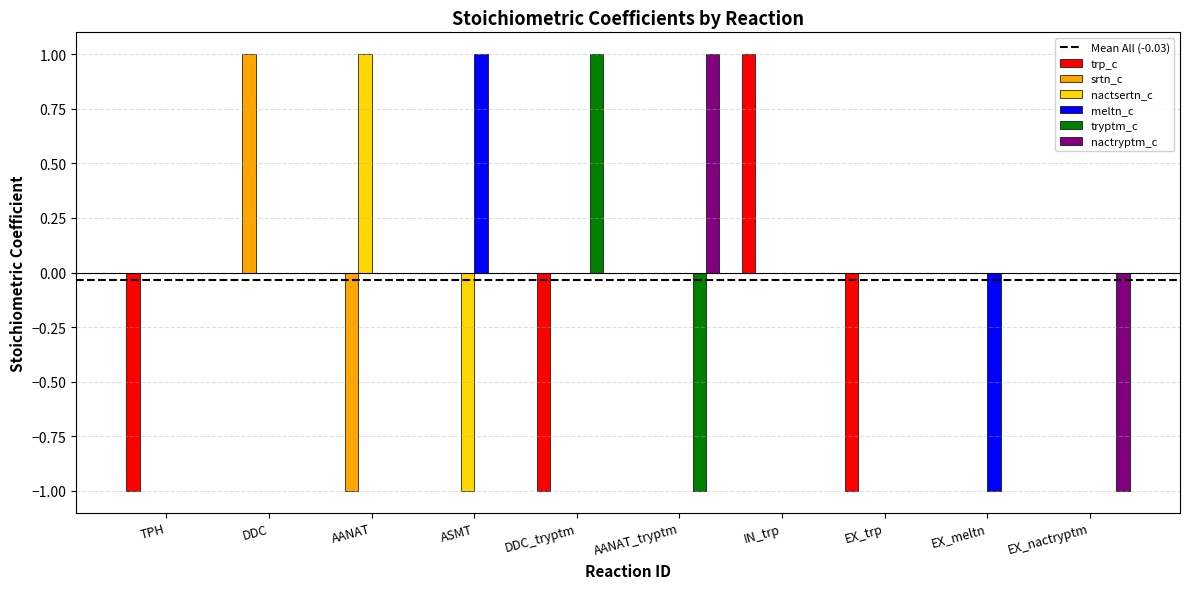

Is the value of nactryptm_c at ASMT greater than the value of meltn_c at ASMT?

No